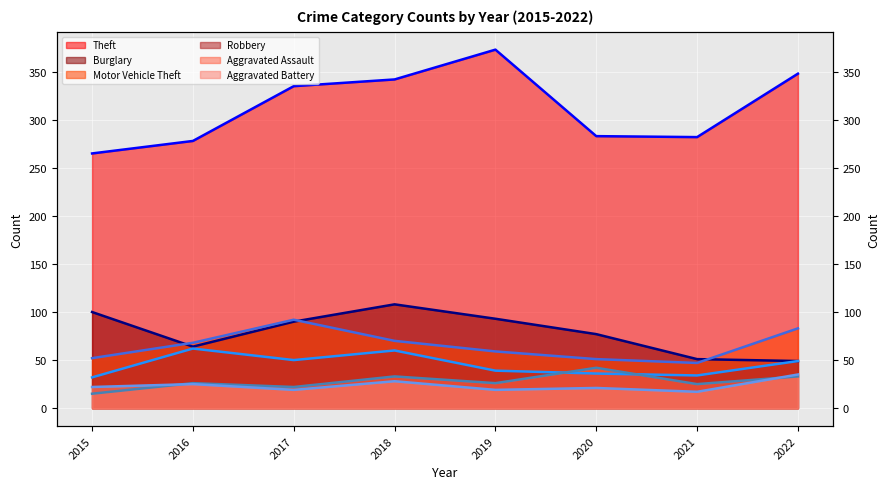

The Robbery (trend) series shows 18 at 2016. True or false?

False